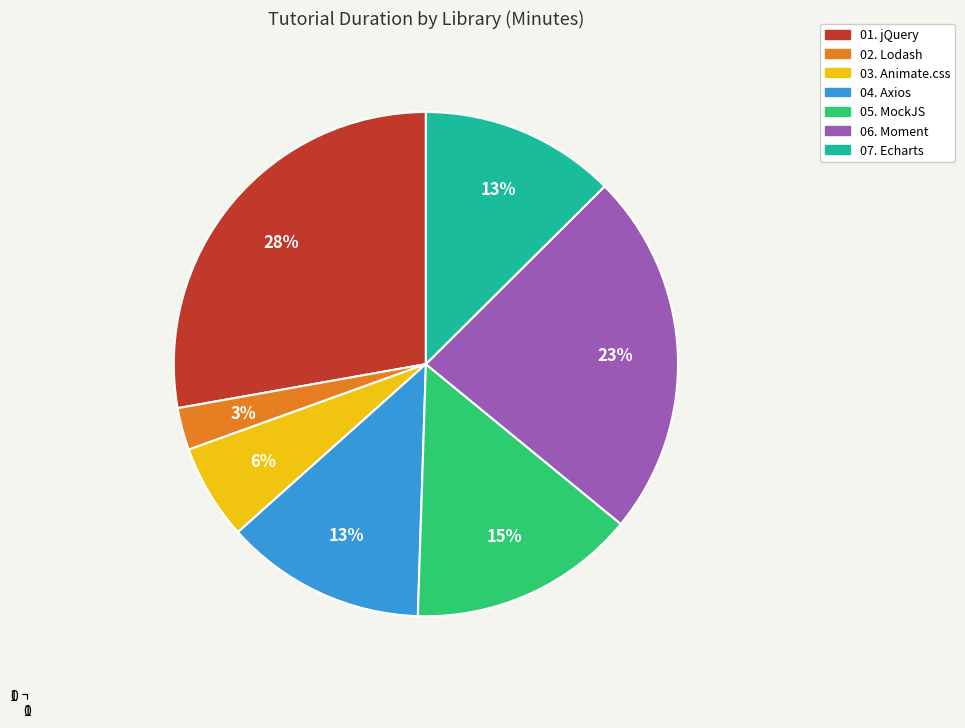

Which slice is the smallest?

02. Lodash